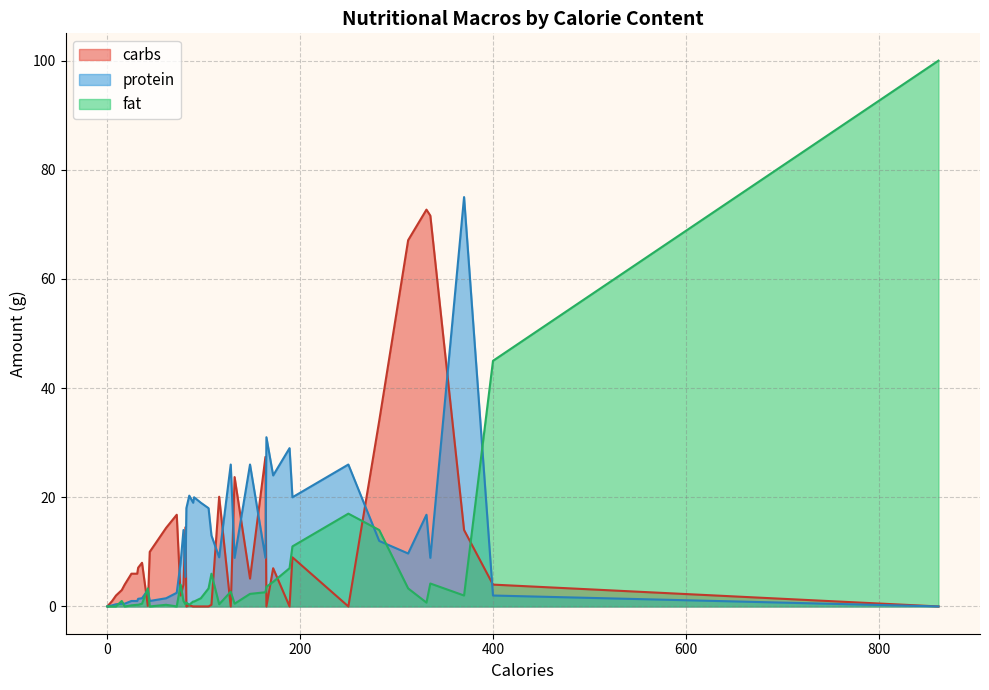

Rank the categories by fat value from lowest to highest.

72, 44, 9, 5, 0, 18, 25, 61, 32, 31, 85, 116, 81, 132, 36, 82, 331, 90, 89, 15, 79, 97, 370, 148, 164, 128, 42, 105, 312, 165, 76, 335, 172, 108, 189, 192, 282, 250, 400, 862